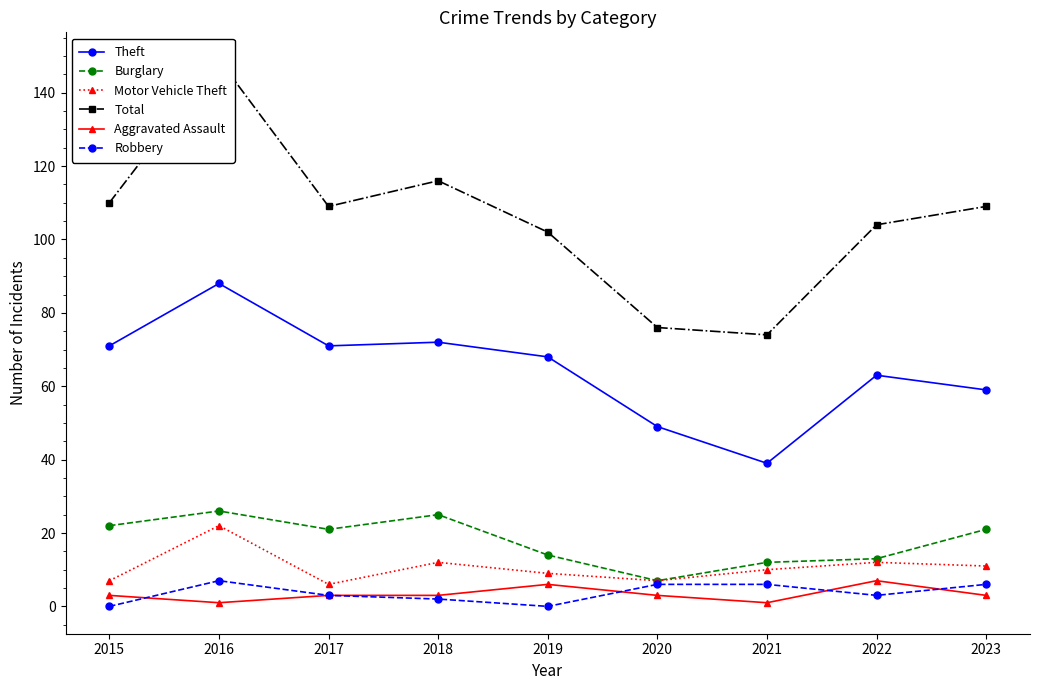

Is it true that Motor Vehicle Theft equals 6 at 2017?

True